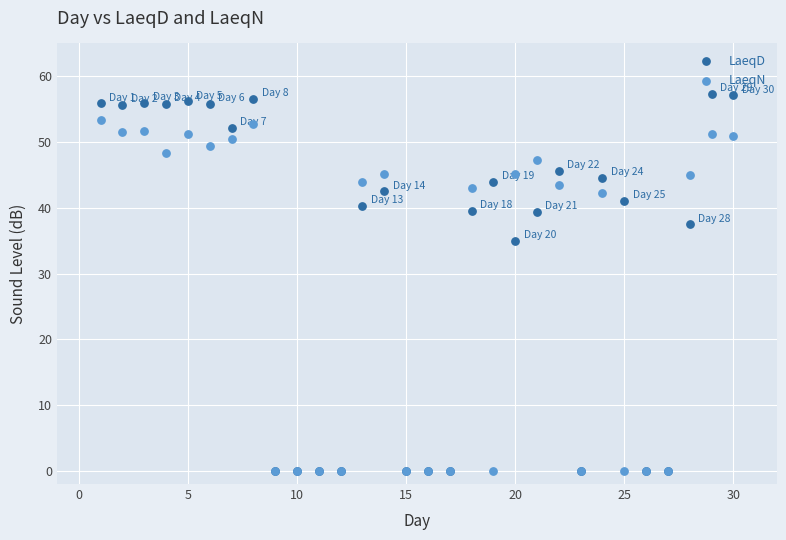

In the LaeqD series, what Y value is closest to 28?

35.0